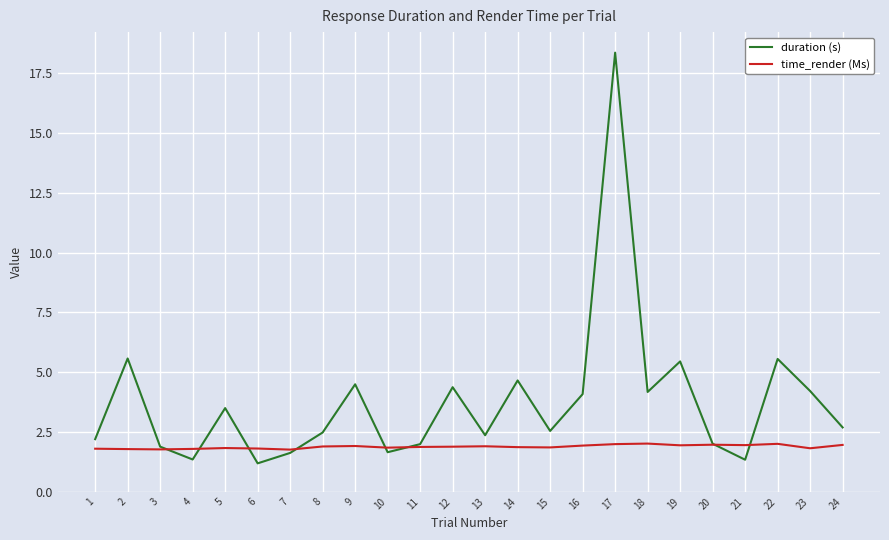

Is it true that time_render (Ms) equals 3.2 at 15?

False